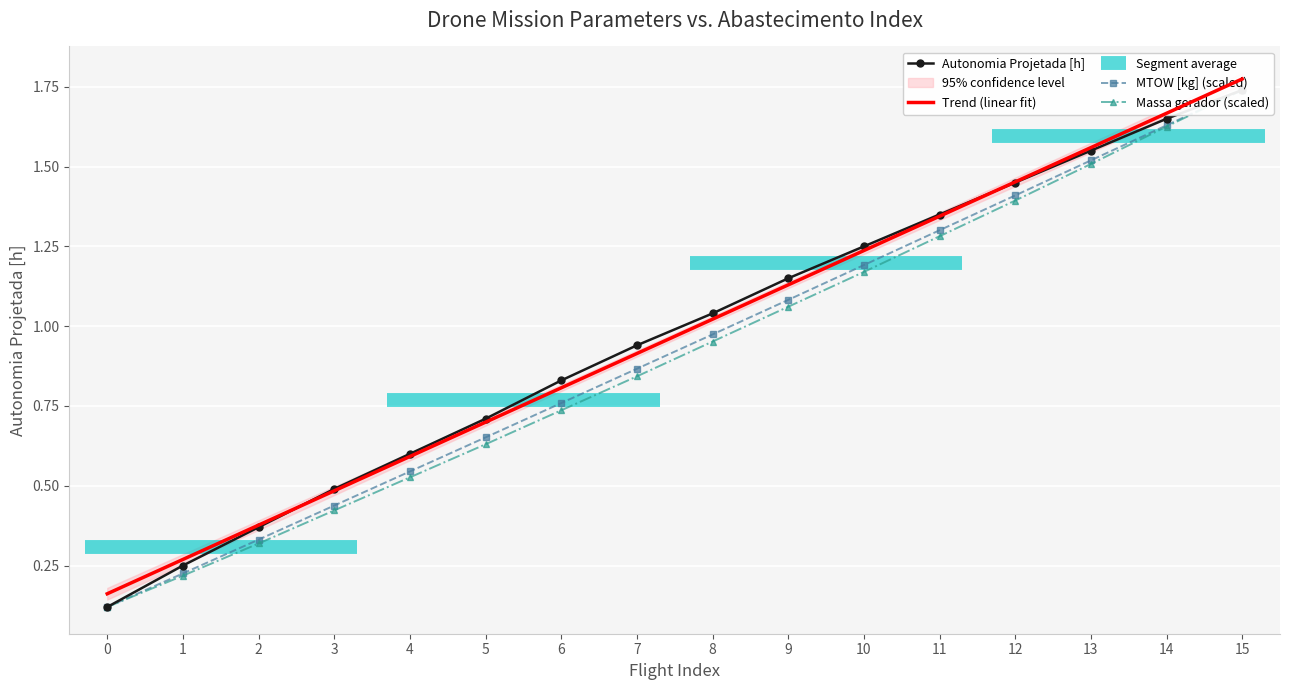

What is the value of the MTOW [kg] point at the 4th from the left?

0.4